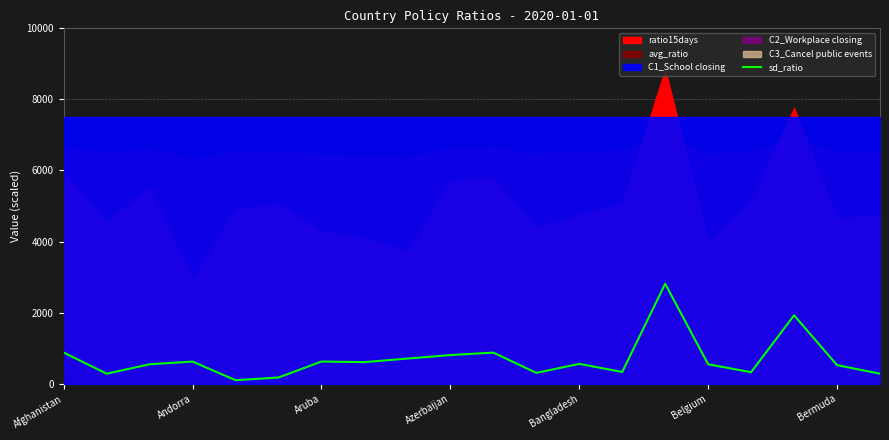

True or false: sd_ratio has a value of 351.5 at Afghanistan.

False